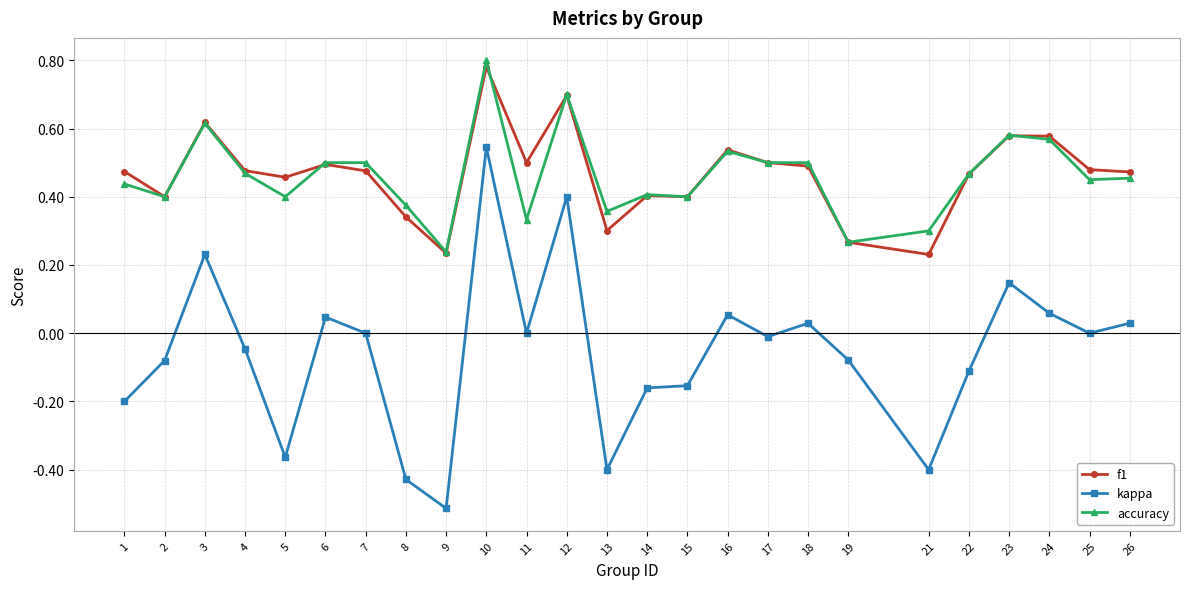

True or false: accuracy and kappa intersect in this chart.

False